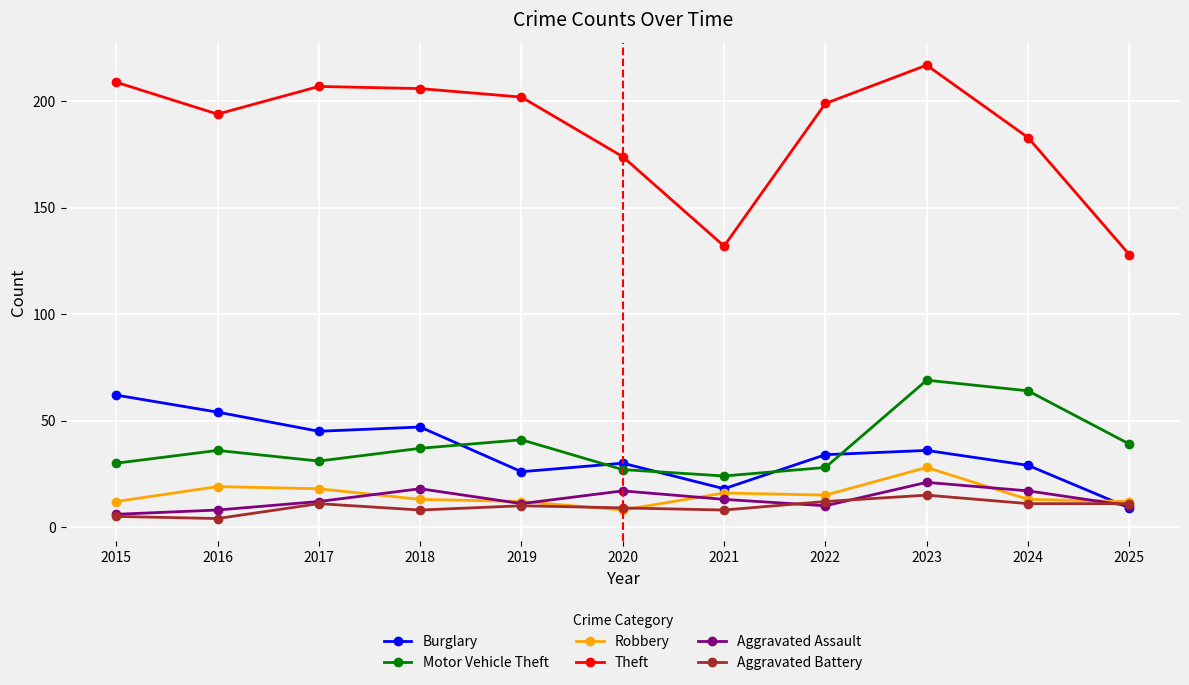

Is this an area chart (filled region under the line)?

No